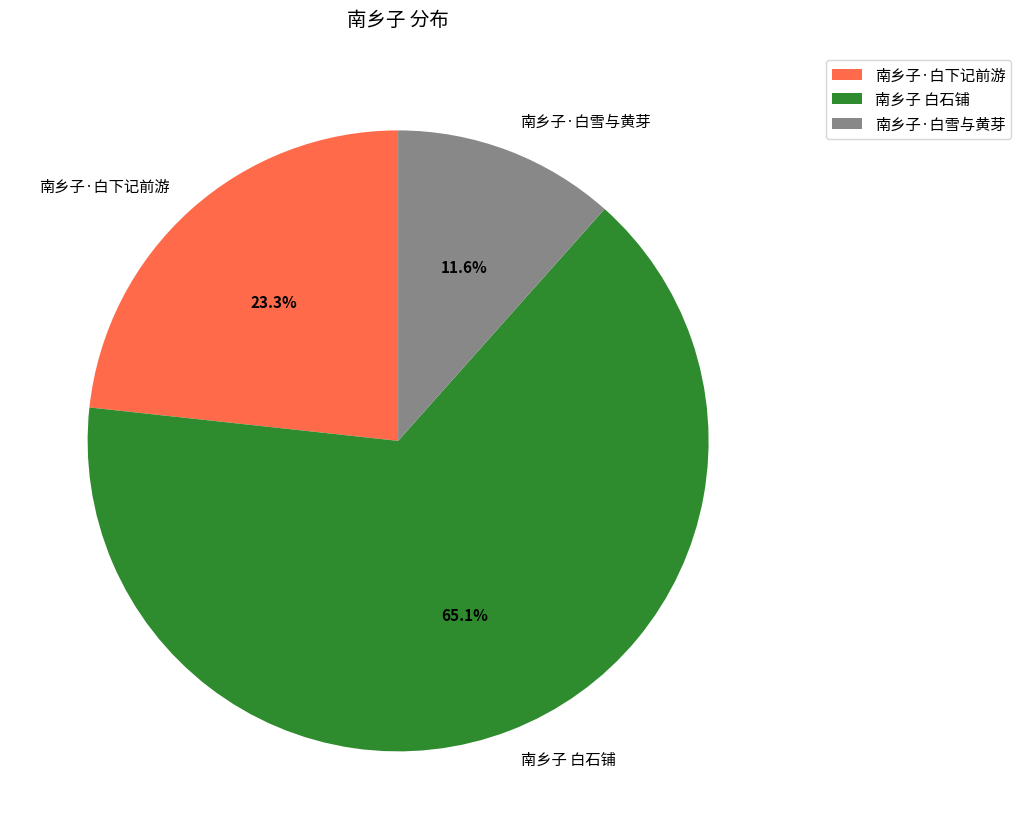

Combined, what portion of the pie is 南乡子·白下记前游 and 南乡子 白石铺?

88.4%